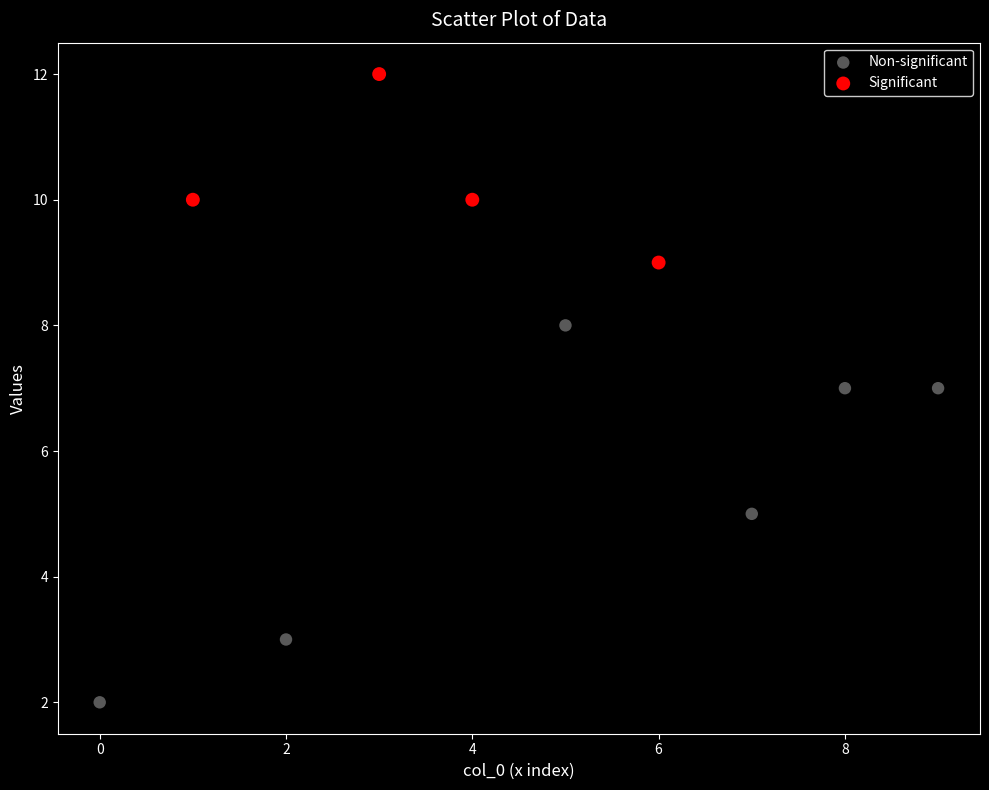

Which series has the widest spread of Y values?

Non-significant